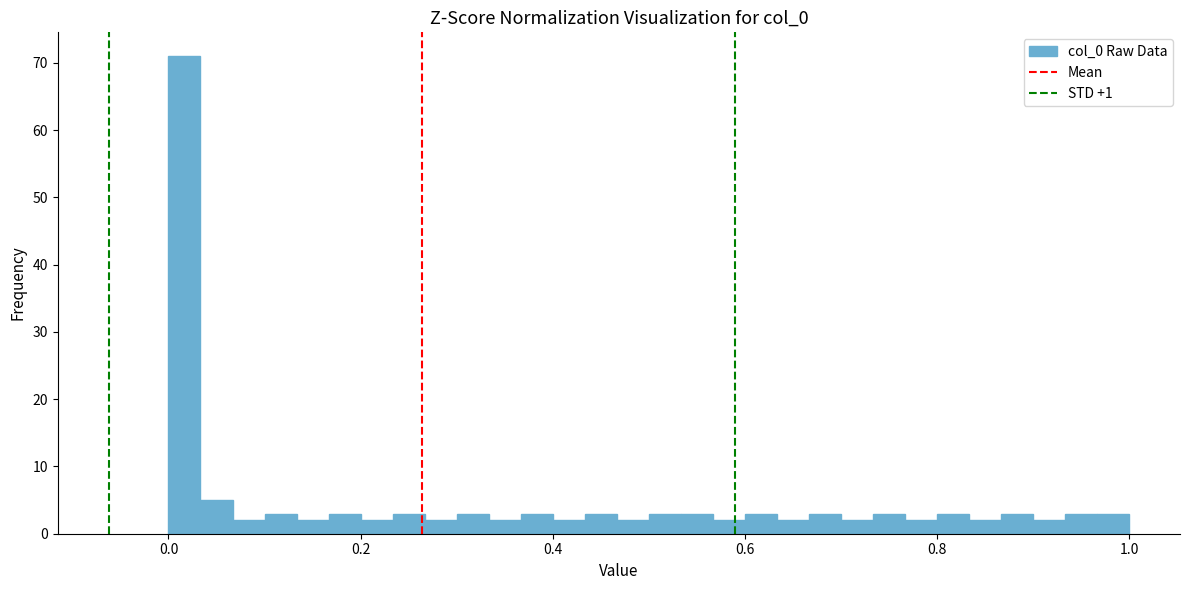

Read against the x-axis, roughly where is the centre of the tallest bar?

0.02